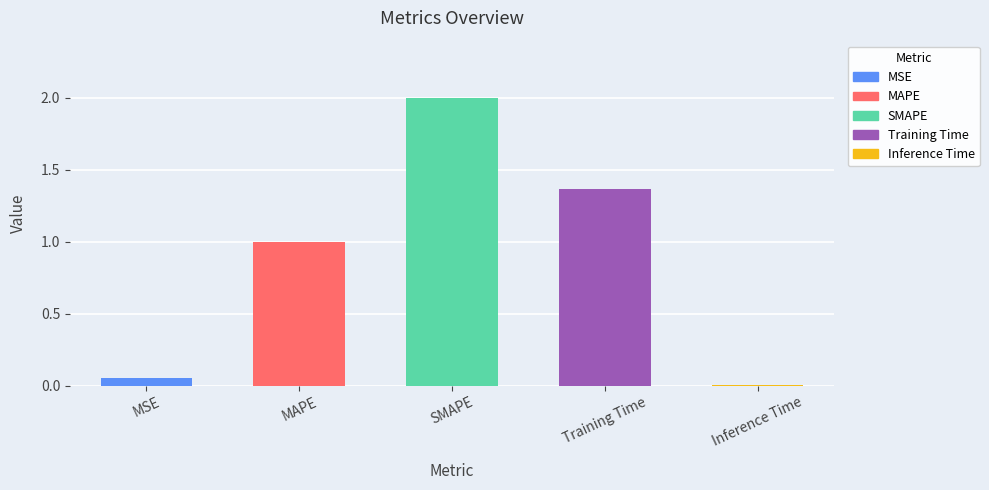

What is the sum of the values at MSE and Inference Time?

0.1